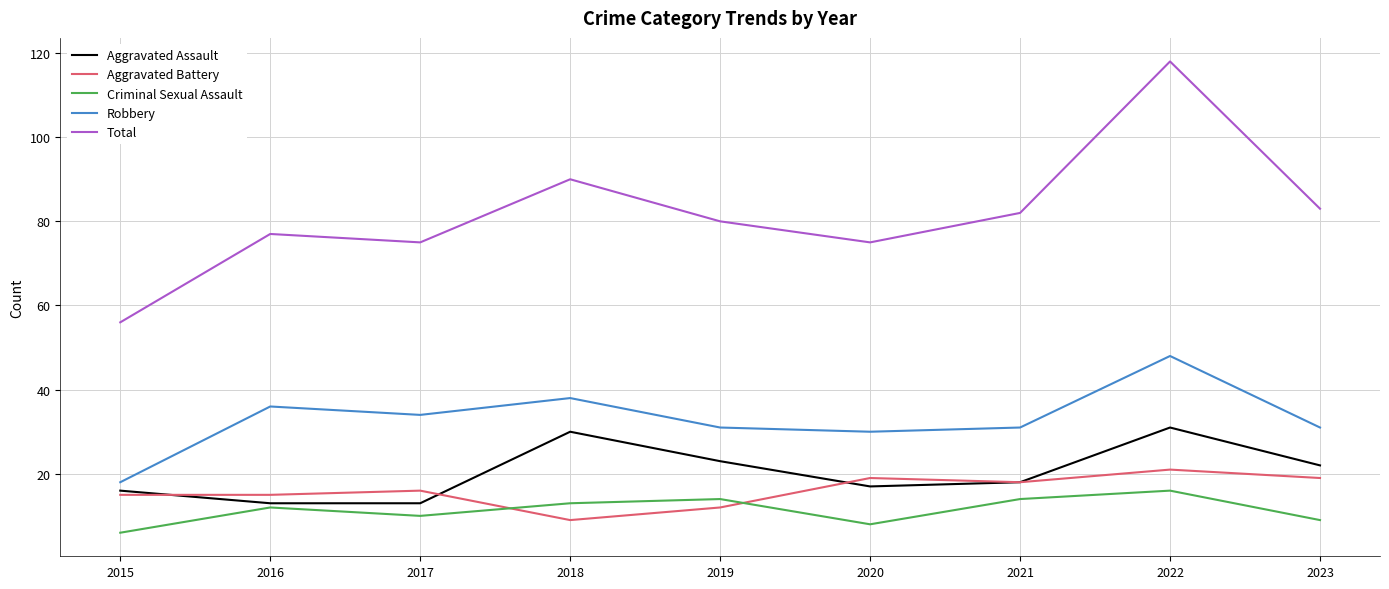

What is the average value of the Total series?

82